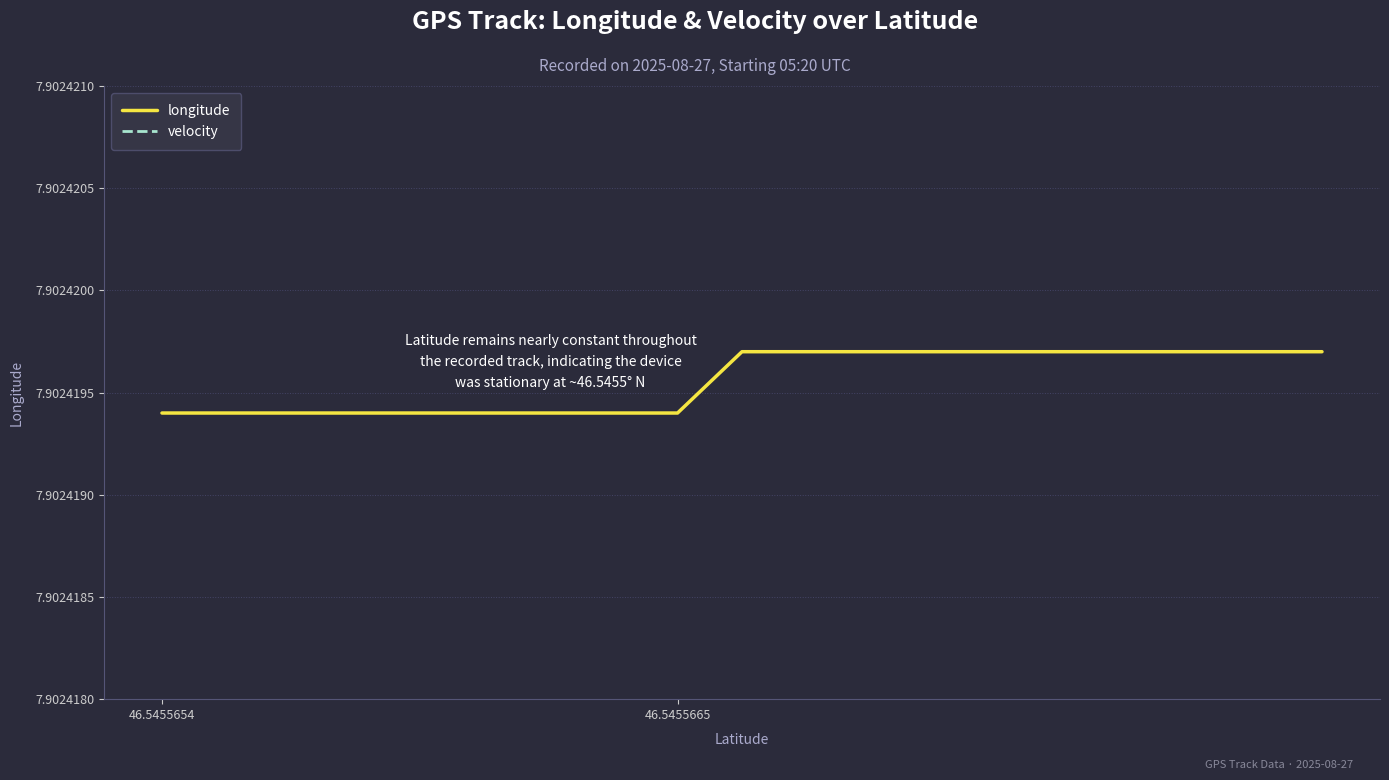

What is the greatest value displayed?

7.9